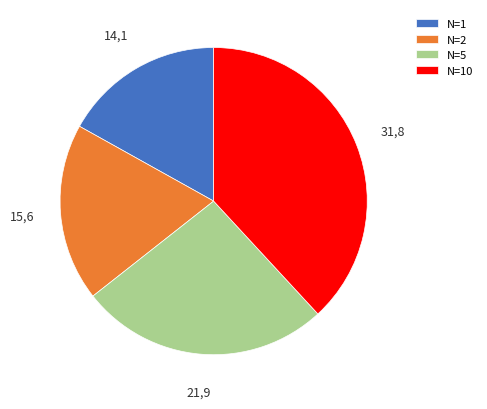

Which slice is the largest?

N=10